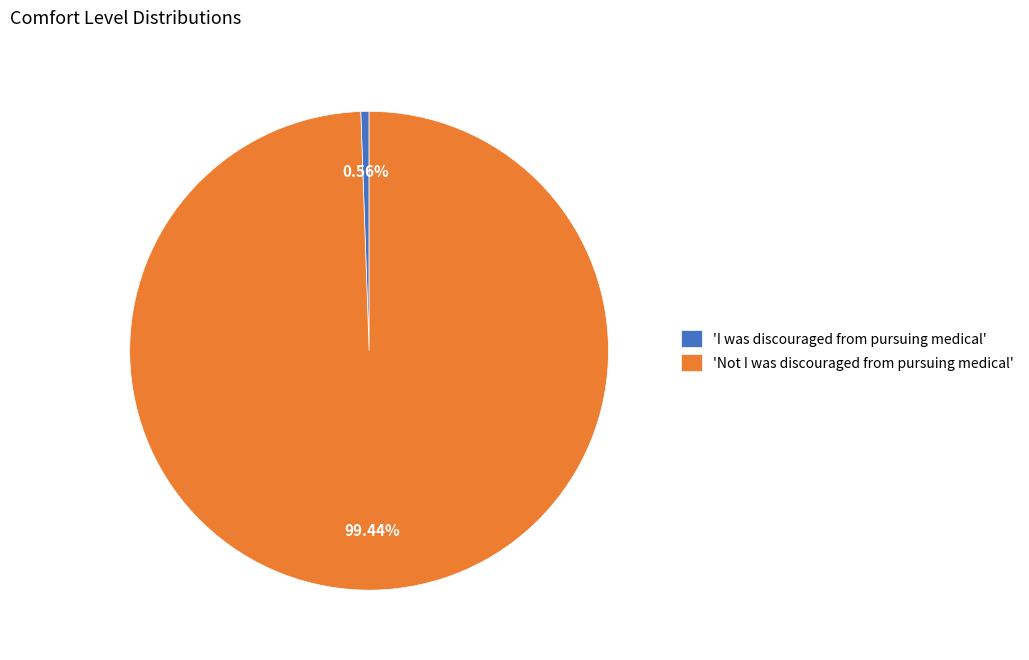

Which slice represents more than half of the pie?

'Not I was discouraged from pursuing medical'